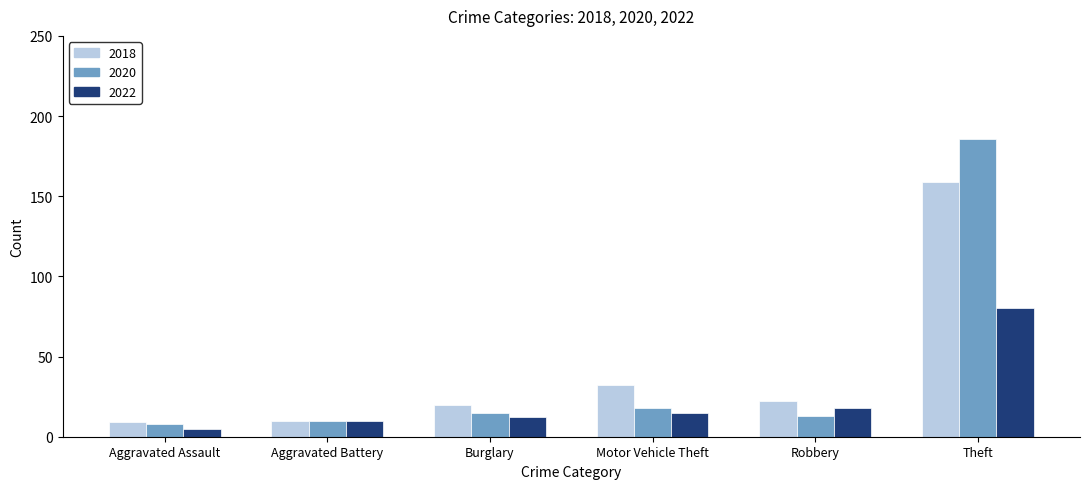

At which category is the sum across all series the highest?

Theft